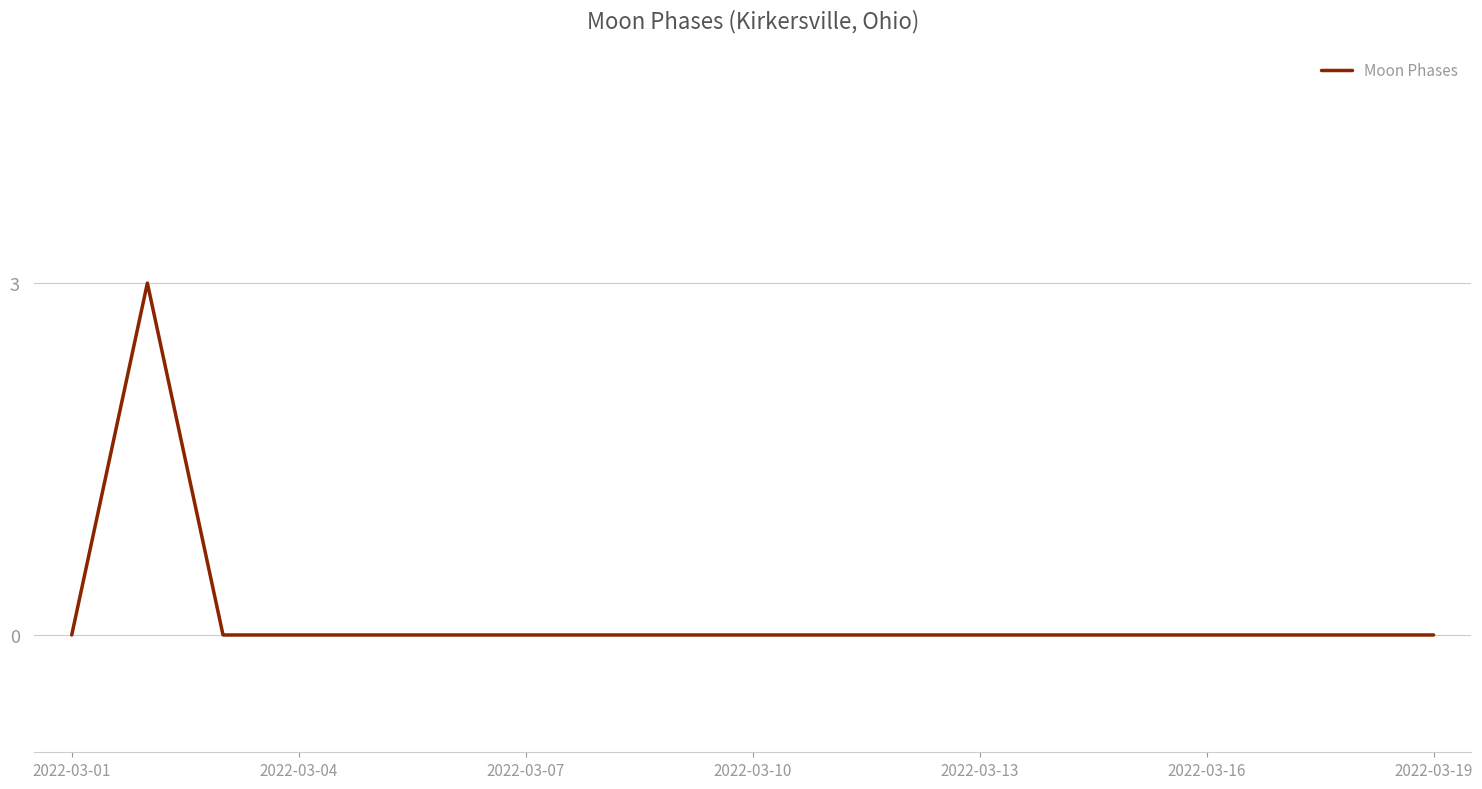

What is the difference between the maximum and minimum values?

3